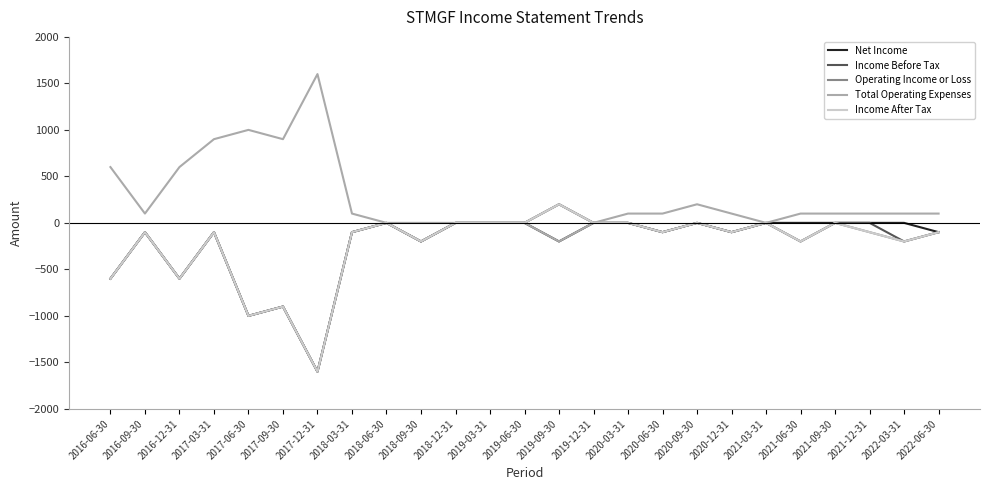

What is the average value of the Total Operating Expenses series?

264